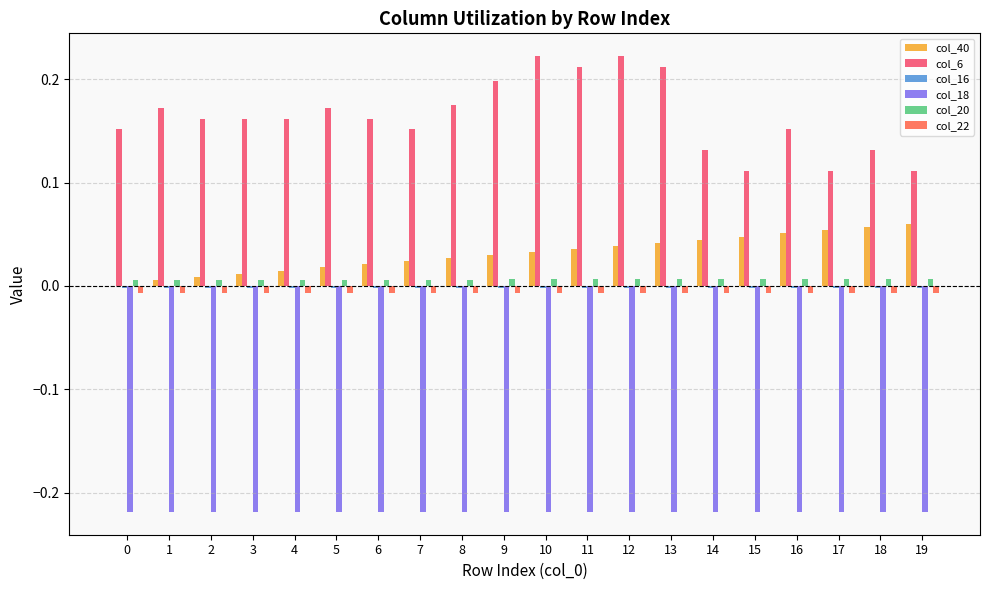

Which series has the largest total across all categories?

col_6